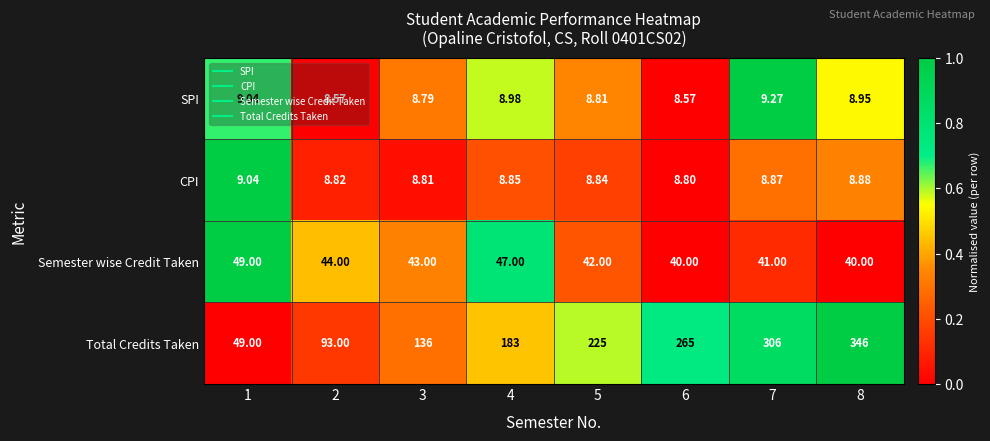

Which series has the largest range (max minus min)?

Total Credits Taken